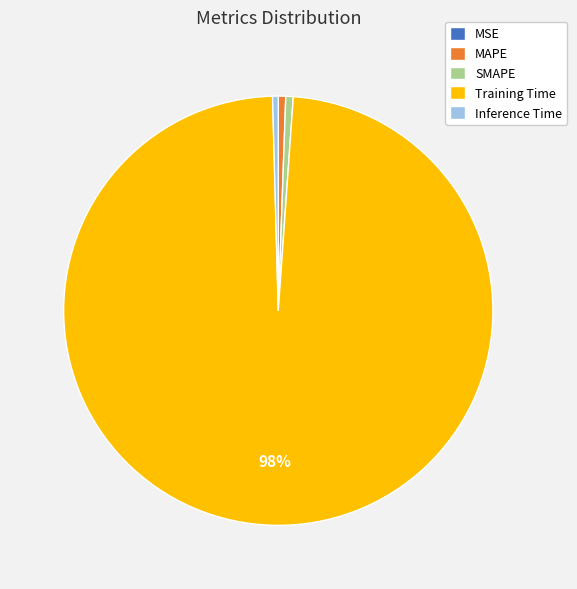

Is there any slice that represents more than half of the pie?

Yes